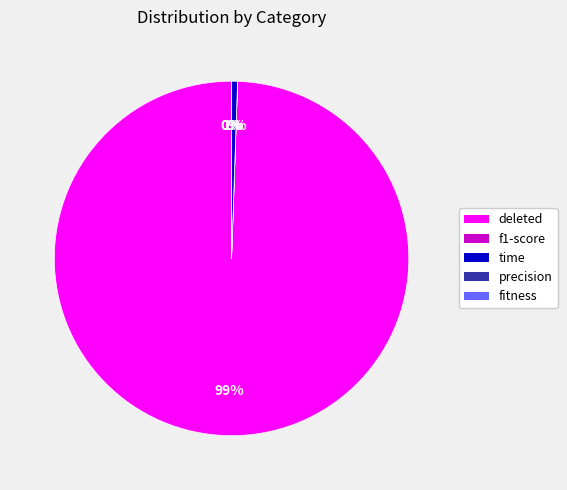

True or false: deleted accounts for 99% of the total.

True